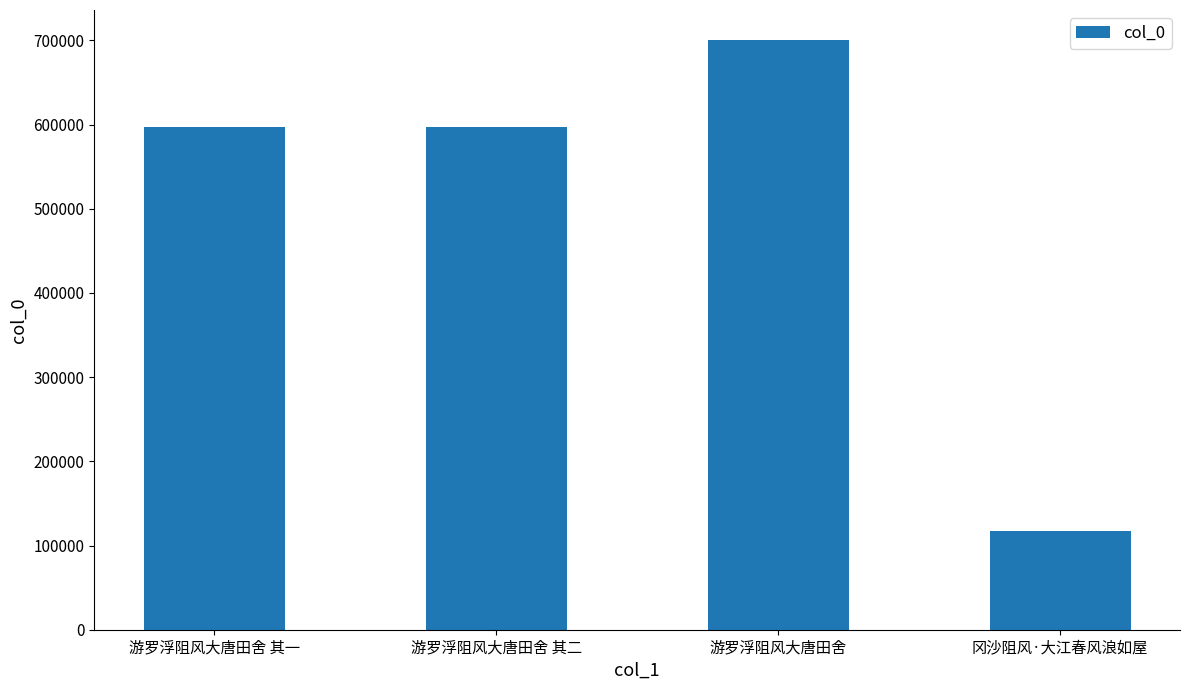

True or false: the data shows 700938 at 游罗浮阻风大唐田舍.

True